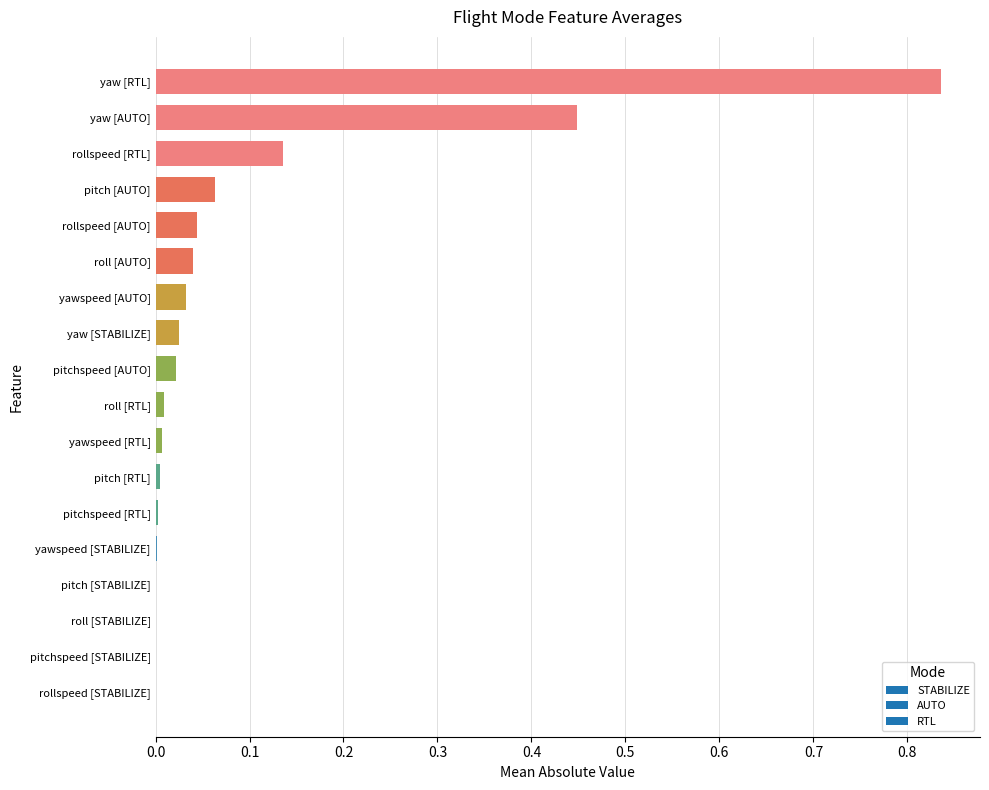

Between pitch [AUTO] and roll [STABILIZE], which is larger?

pitch [AUTO]